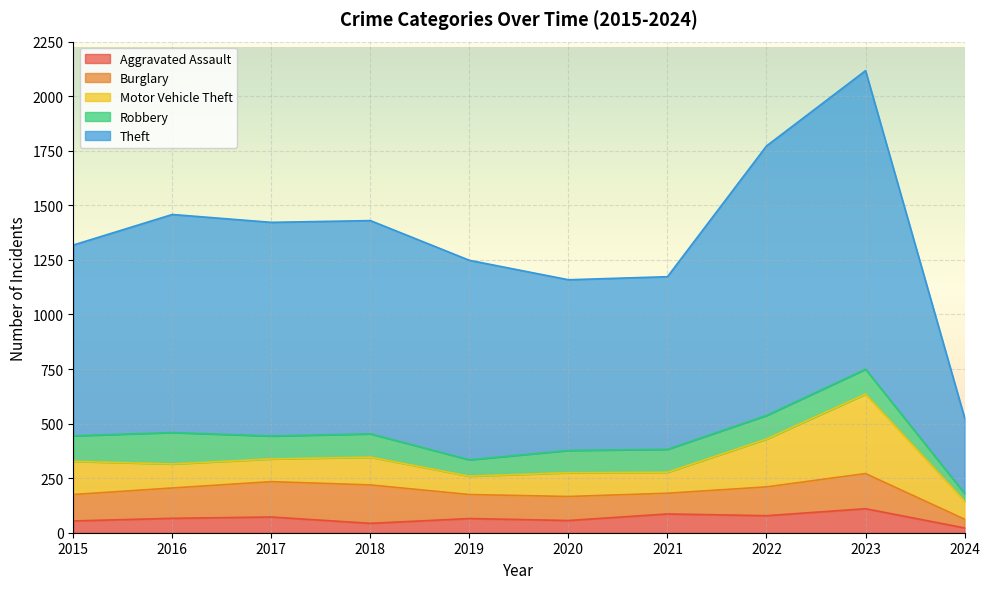

The value of Motor Vehicle Theft at 2018 is 127. True or false?

True